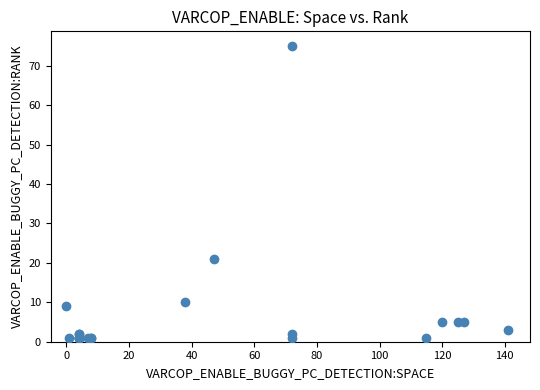

What Y value in the scatter plot is closest to 38?

21